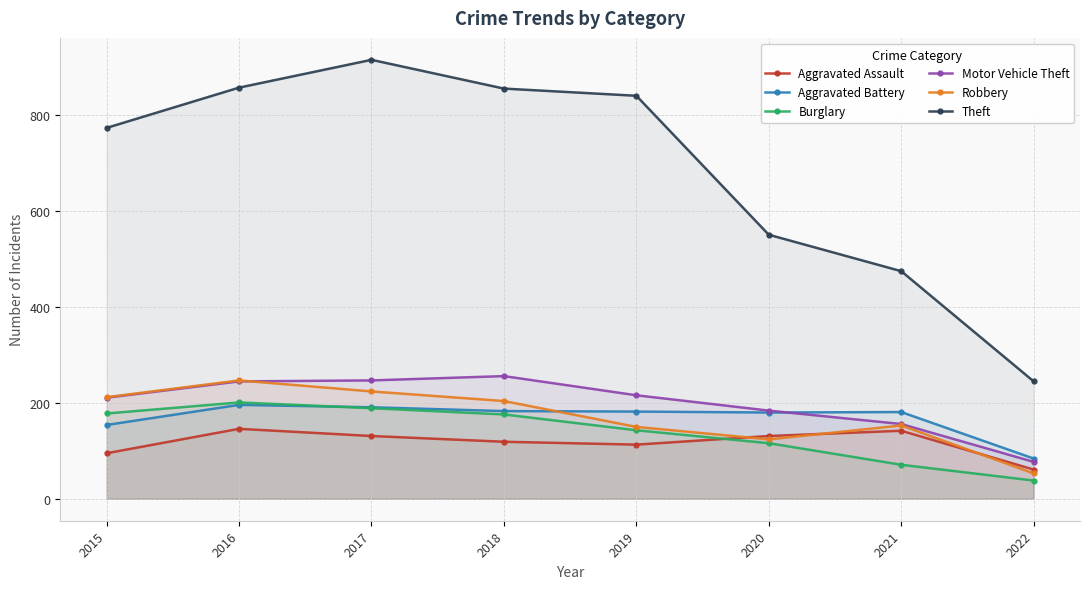

Is the value of Burglary at 2020 greater than the value of Aggravated Battery at 2015?

No